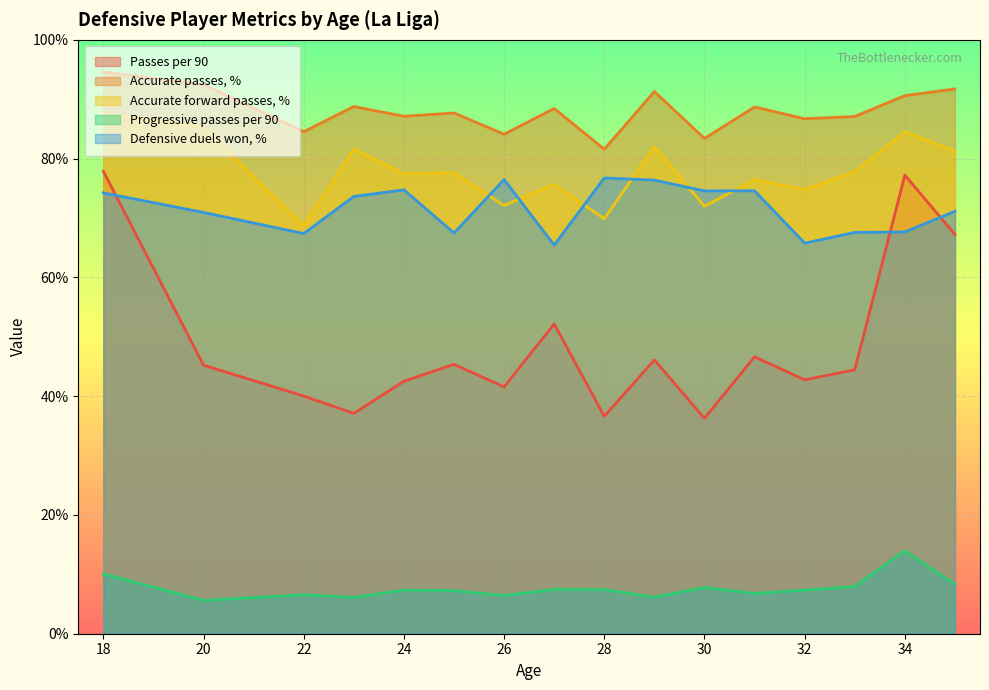

Which series has the largest total across all categories?

Accurate passes, %